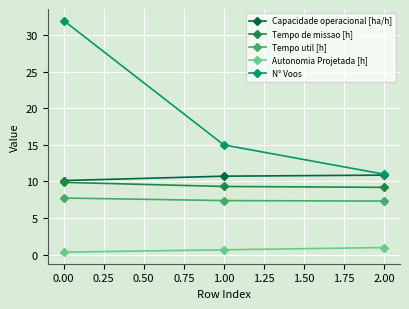

Which series changed the most between 0.00 and 1.00?

N° Voos